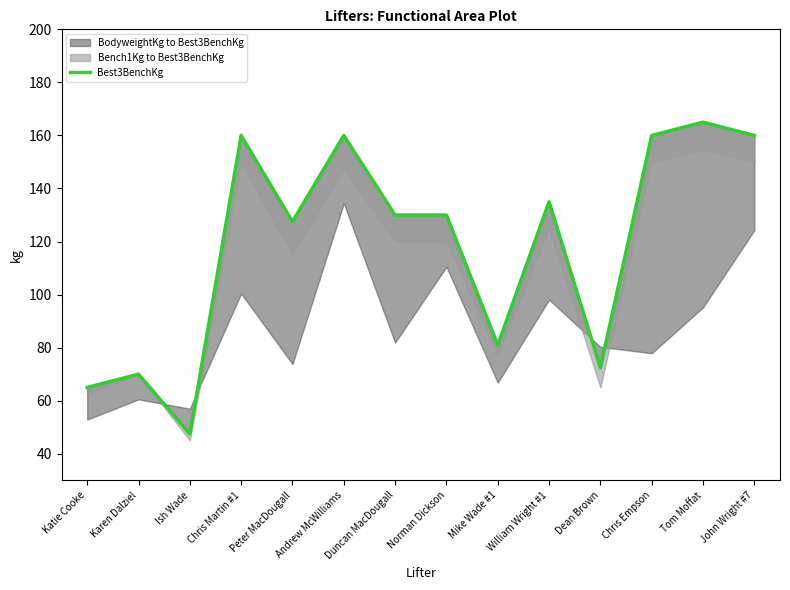

Rank the categories by value from highest to lowest.

Tom Moffat, Chris Martin #1, Andrew McWilliams, Chris Empson, John Wright #7, William Wright #1, Duncan MacDougall, Norman Dickson, Peter MacDougall, Mike Wade #1, Dean Brown, Karen Dalziel, Katie Cooke, Ish Wade